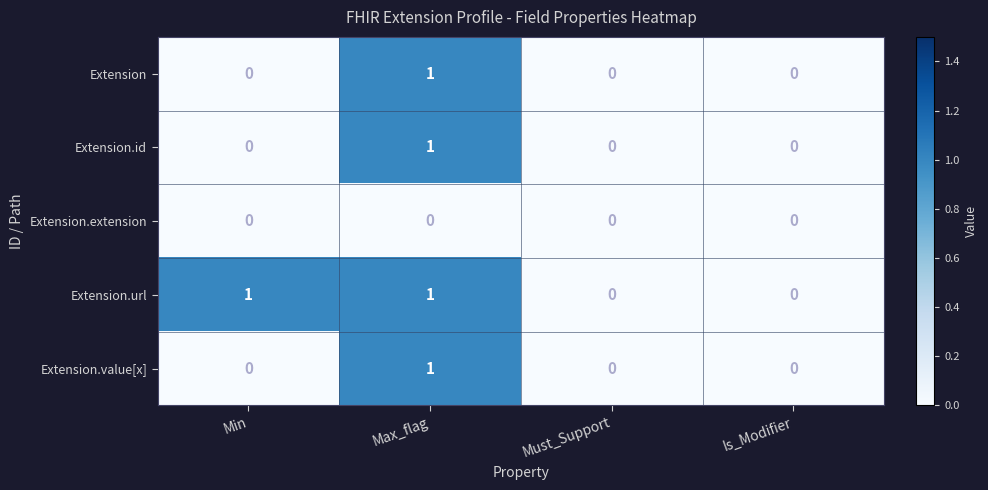

Reading left to right, transcribe all the data shown in this chart.

Extension: Min=0	Max_flag=1	Must_Support=0	Is_Modifier=0
Extension.id: Min=0	Max_flag=1	Must_Support=0	Is_Modifier=0
Extension.extension: Min=0	Max_flag=0	Must_Support=0	Is_Modifier=0
Extension.url: Min=1	Max_flag=1	Must_Support=0	Is_Modifier=0
Extension.value[x]: Min=0	Max_flag=1	Must_Support=0	Is_Modifier=0